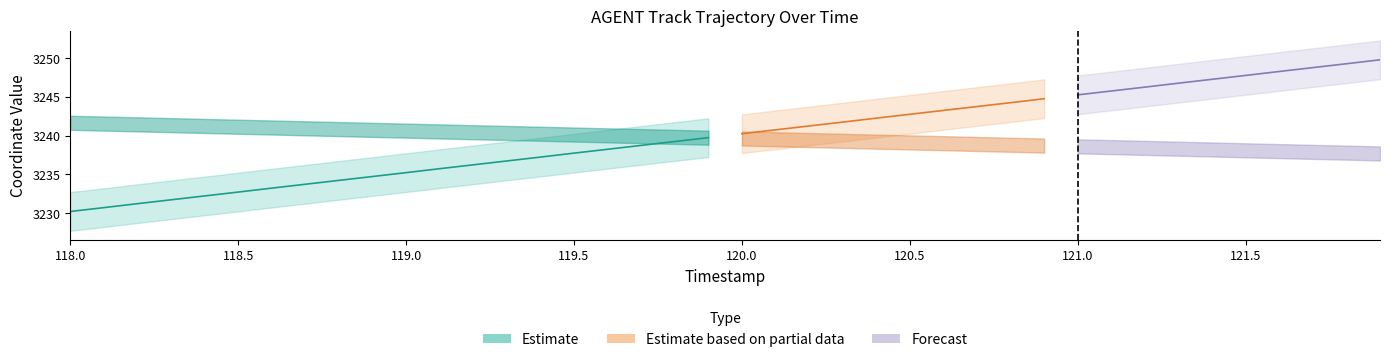

True or false: X and Y intersect in this chart.

False